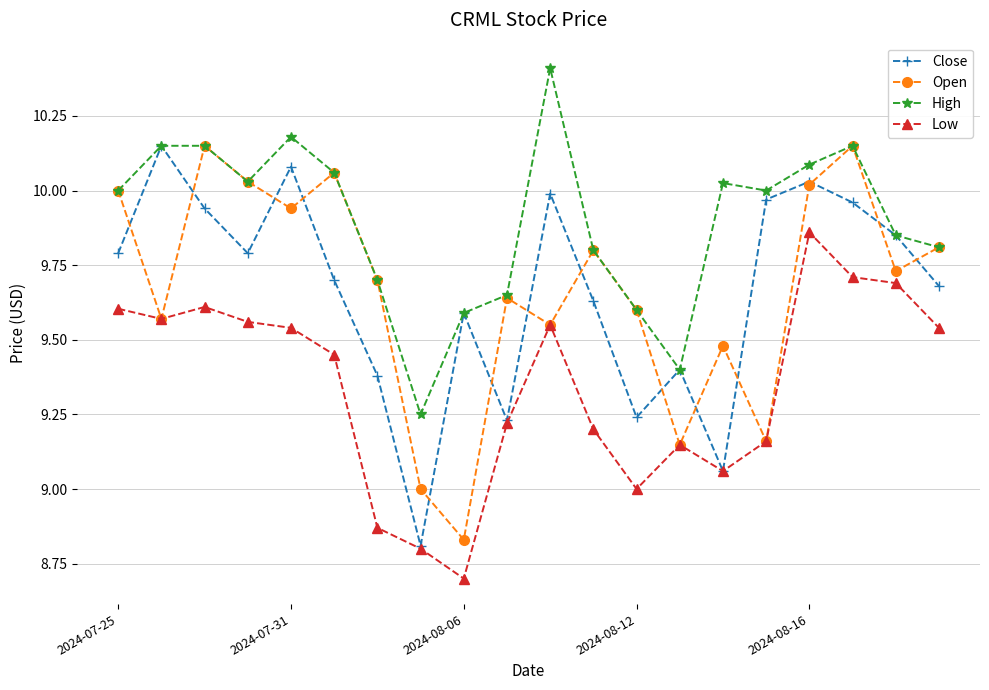

What is the maximum value shown in the chart?

10.4